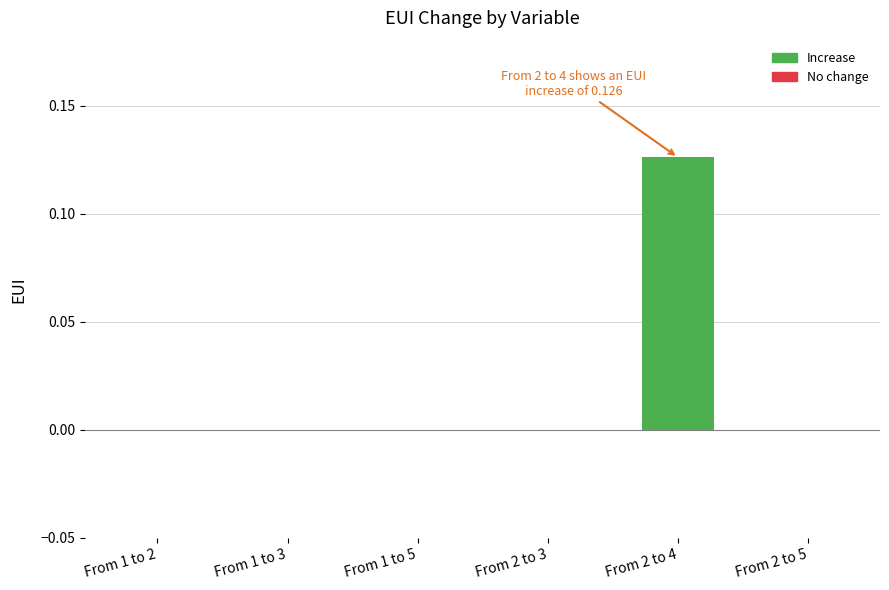

Are the bars horizontal?

No